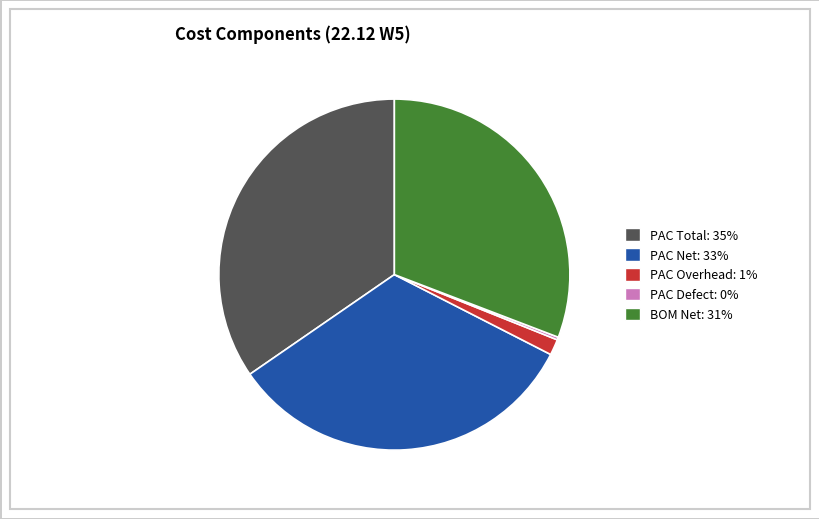

Is there any slice that represents more than half of the pie?

No